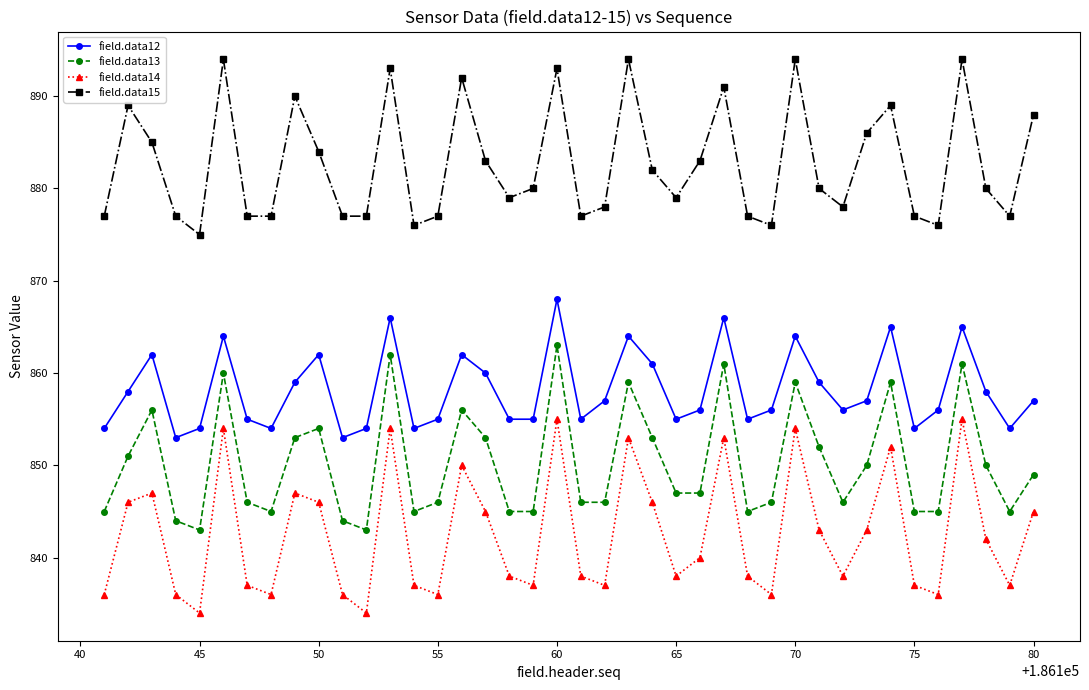

True or false: field.data12 and field.data13 cross at least once.

False